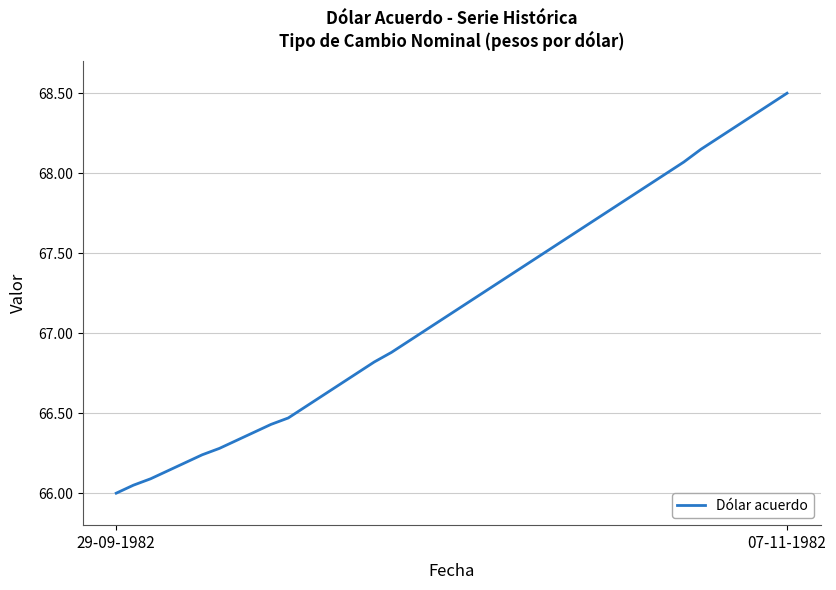

What is the difference between the maximum and minimum values?

2.5